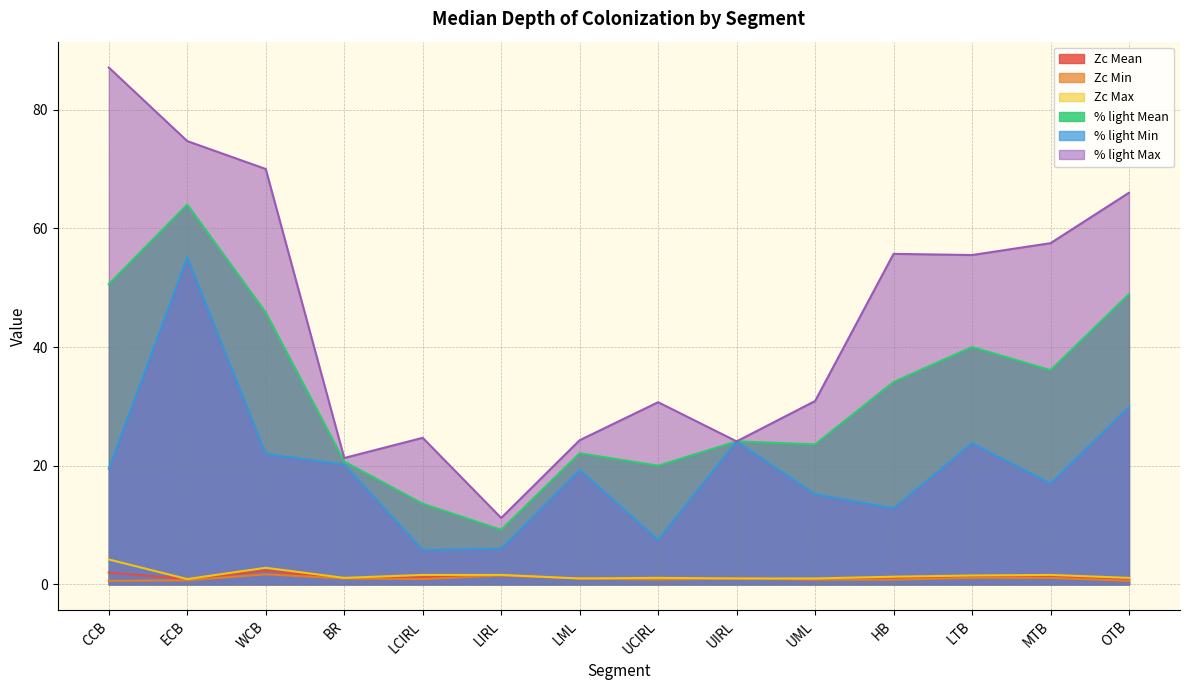

Is it true that Zc Max equals 1.0 at UML?

True